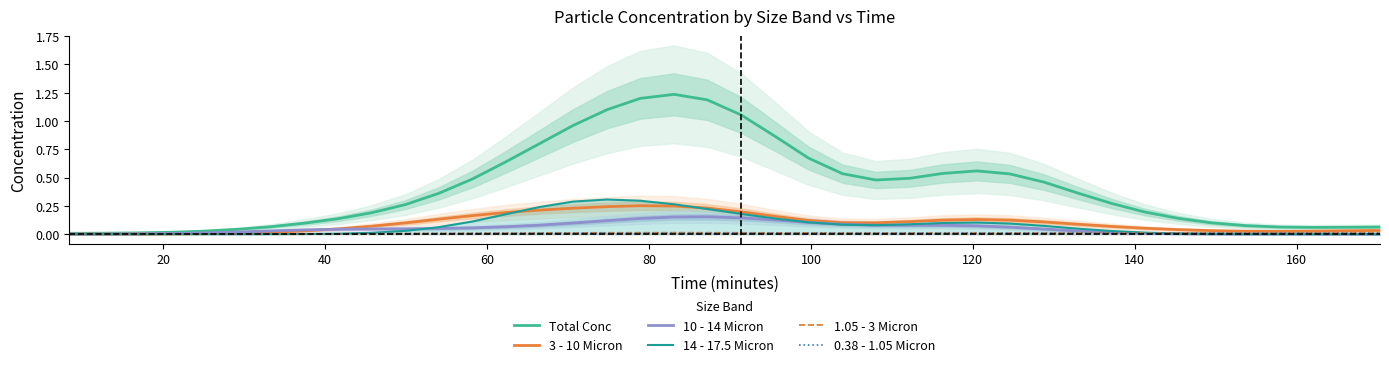

How many times do 14 - 17.5 Micron and 0.38 - 1.05 Micron cross each other?

2